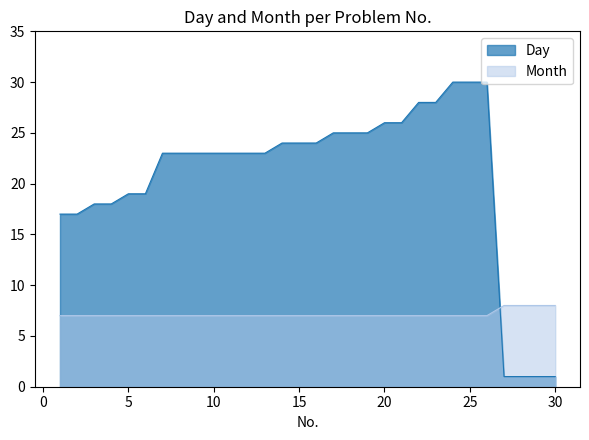

Which series ends up on top after the final intersection of Day and Month?

Month